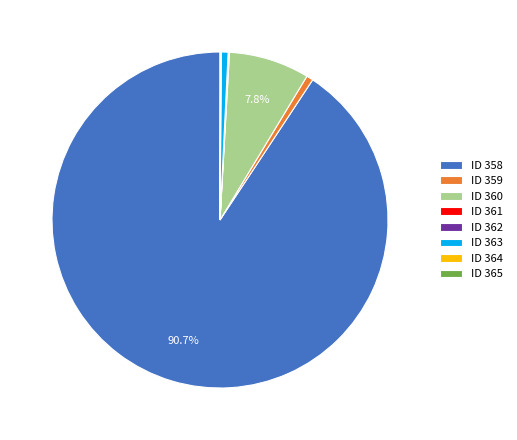

Is the sum of ID 359 and ID 358 greater than half?

Yes